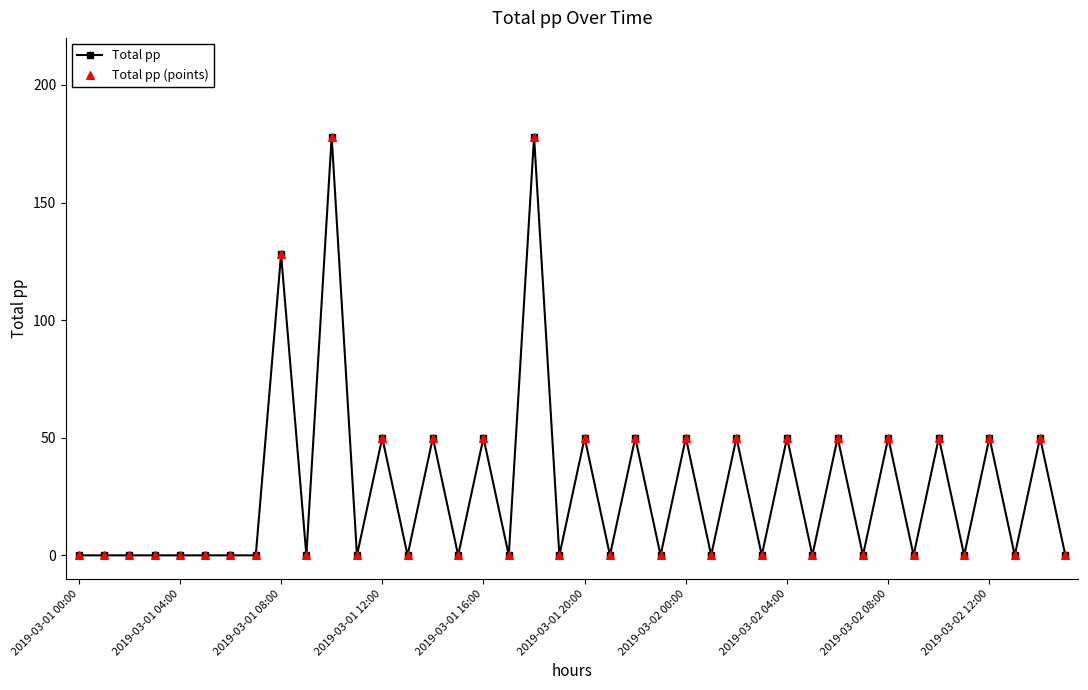

What is the greatest value displayed?

178